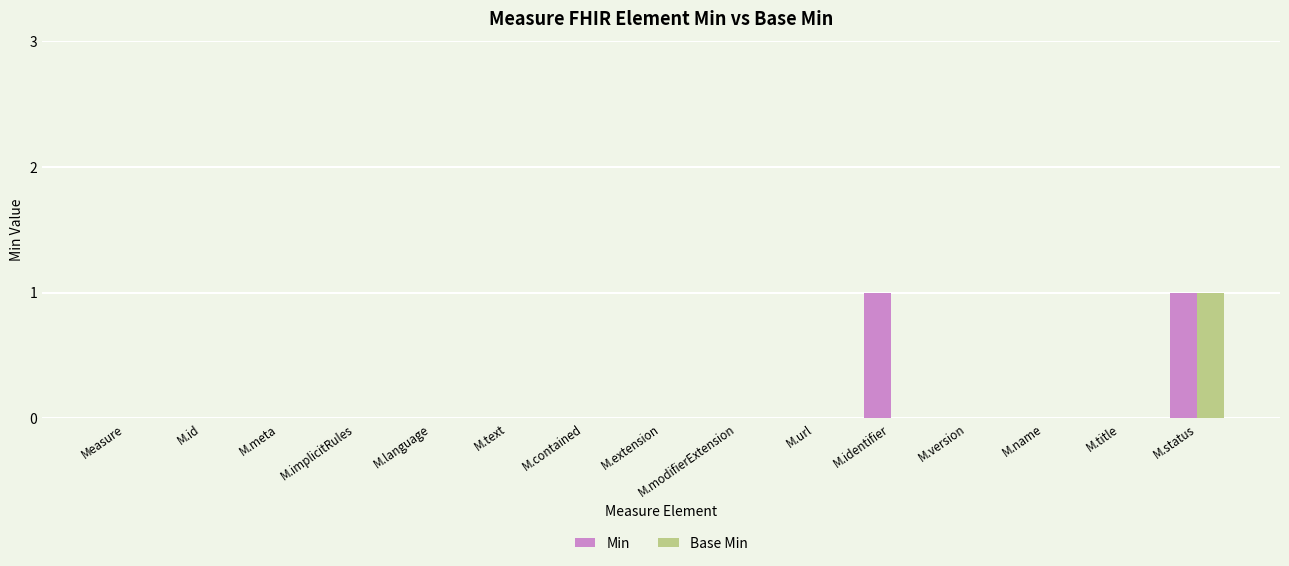

Reading right to left, extract all data points from this chart.

Min: M.status=1	M.title=0	M.name=0	M.version=0	M.identifier=1	M.url=0	M.modifierExtension=0	M.extension=0	M.contained=0	M.text=0	M.language=0	M.implicitRules=0	M.meta=0	M.id=0	Measure=0
Base Min: M.status=1	M.title=0	M.name=0	M.version=0	M.identifier=0	M.url=0	M.modifierExtension=0	M.extension=0	M.contained=0	M.text=0	M.language=0	M.implicitRules=0	M.meta=0	M.id=0	Measure=0